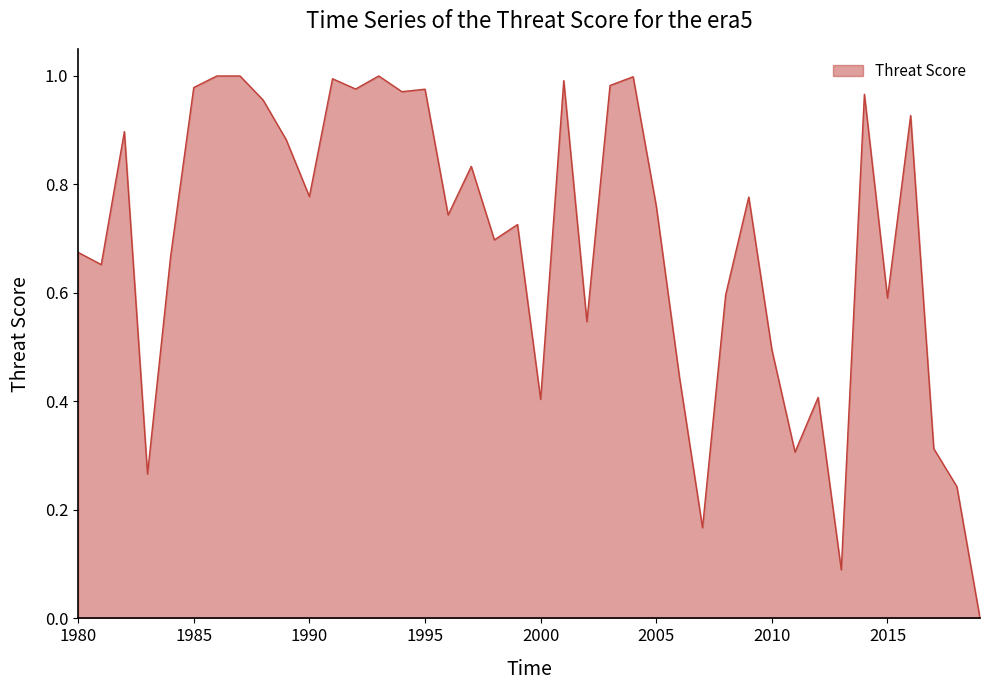

Does the chart display data point markers on the line(s)?

No